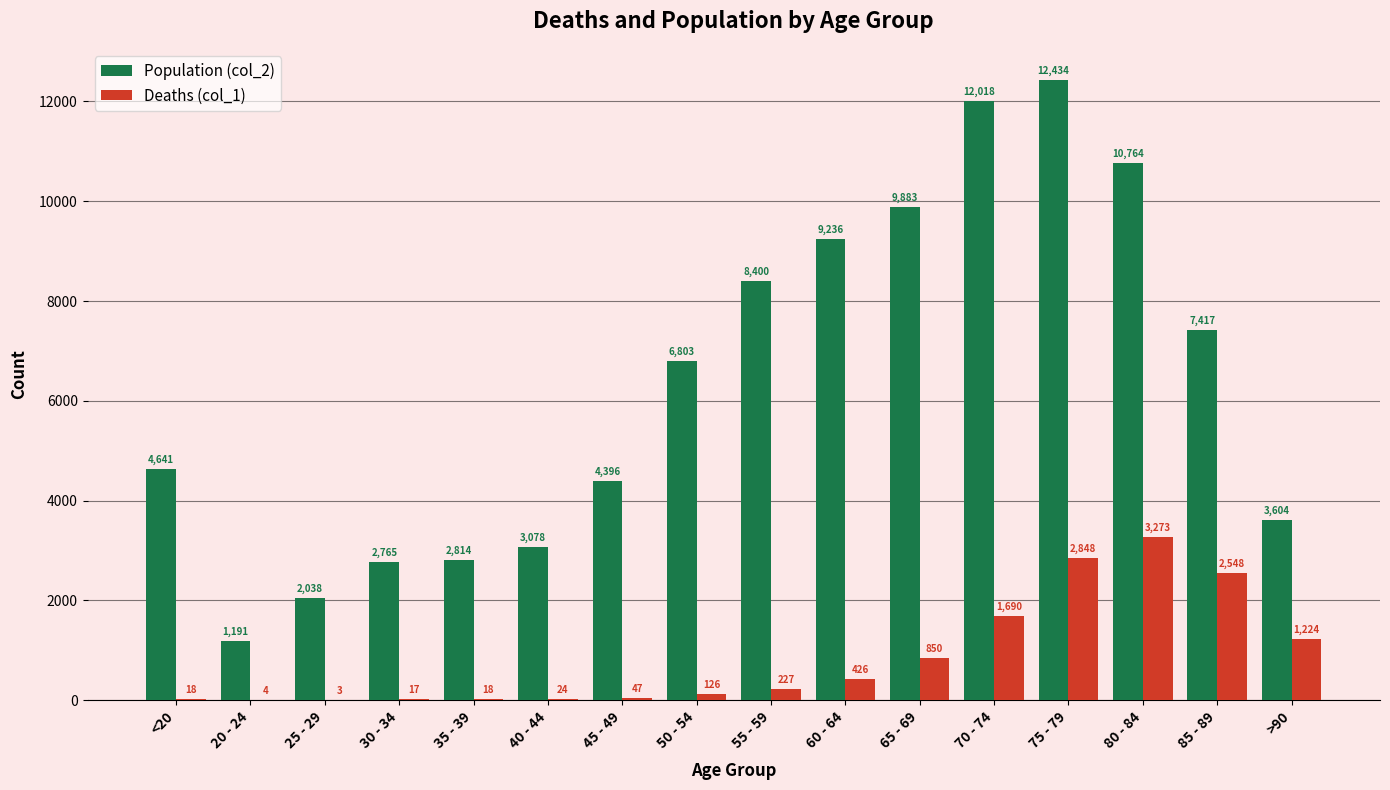

The value of Deaths (col_1) at <20 is 18. True or false?

True